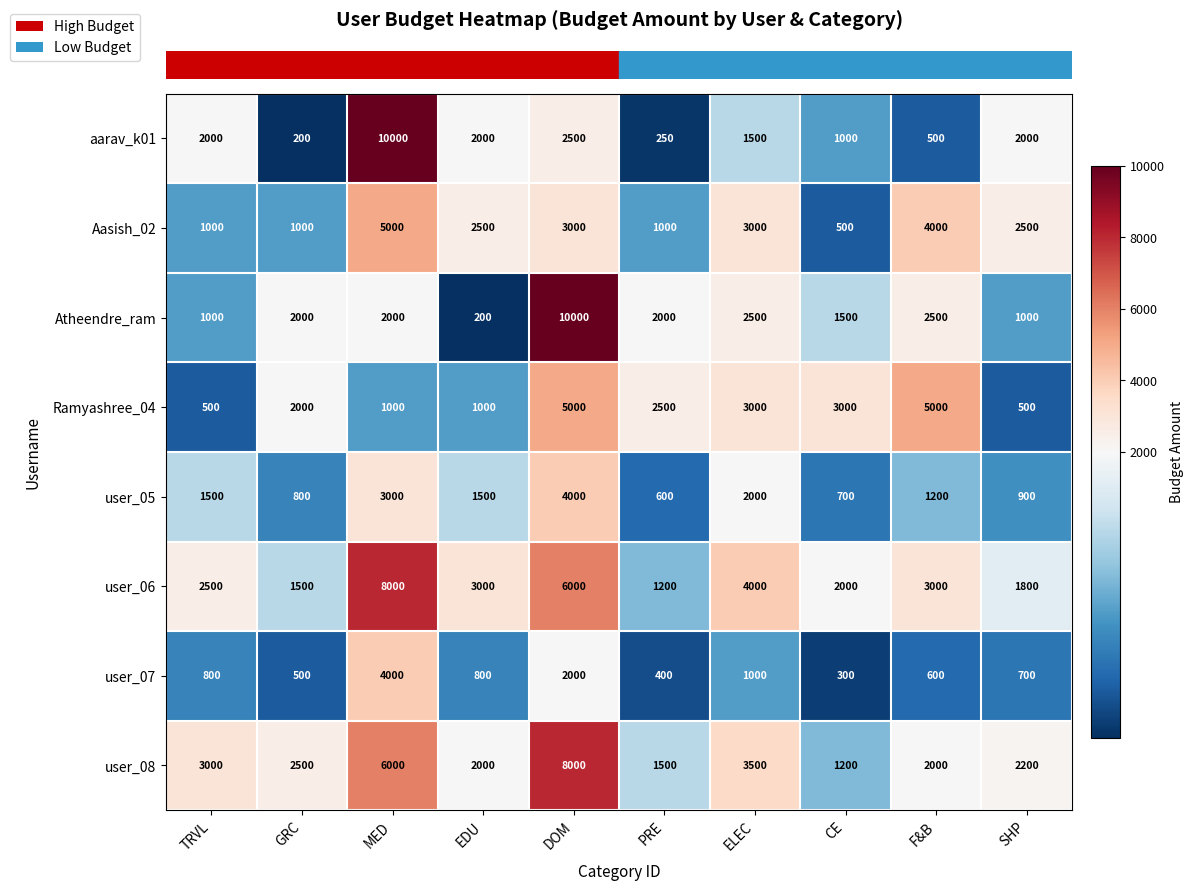

Which series changed the most between TRVL and ELEC?

Ramyashree_04